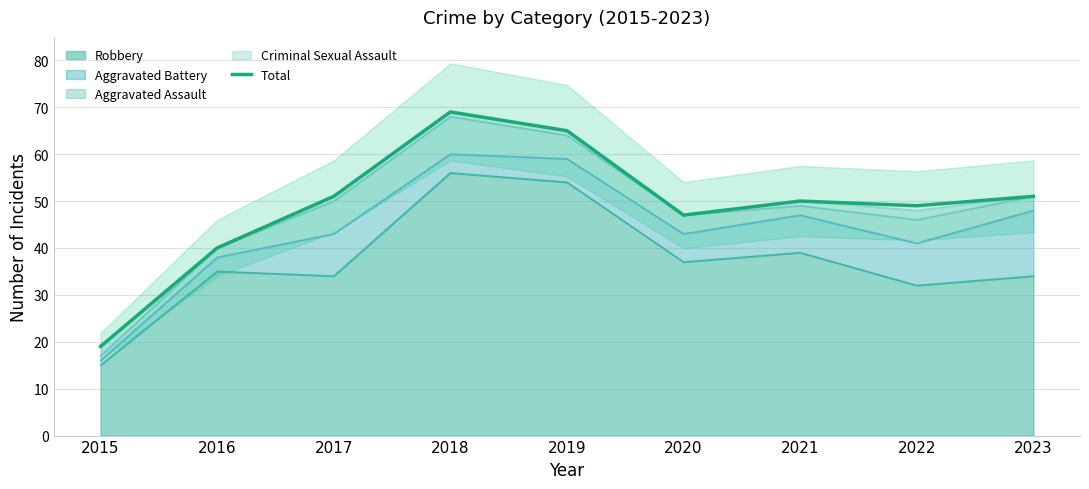

Reading left to right, extract all data points from this chart.

19	40	51	69	65	47	50	49	51